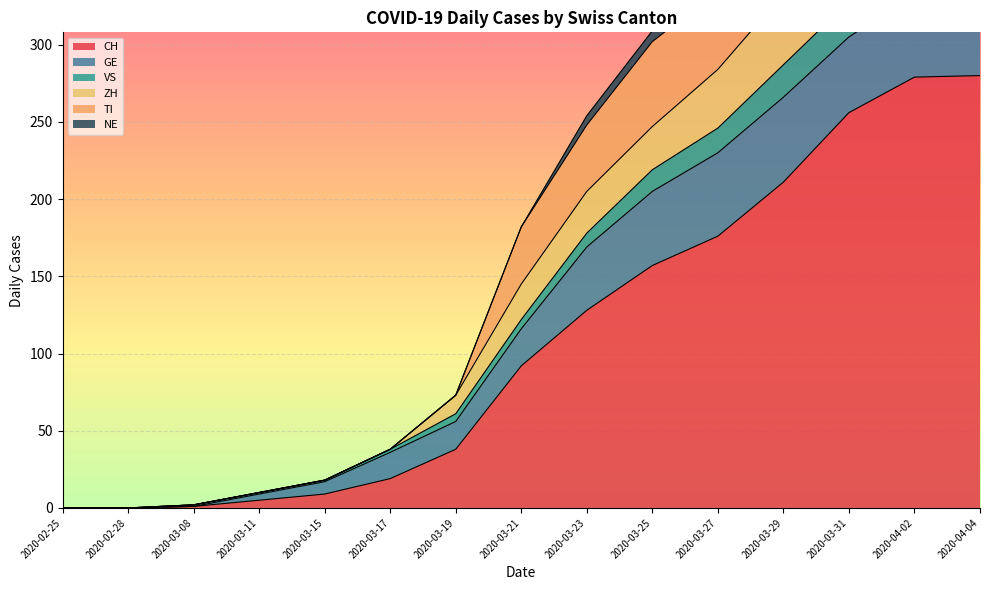

True or false: ZH has a value of 34 at 2020-03-19.

False